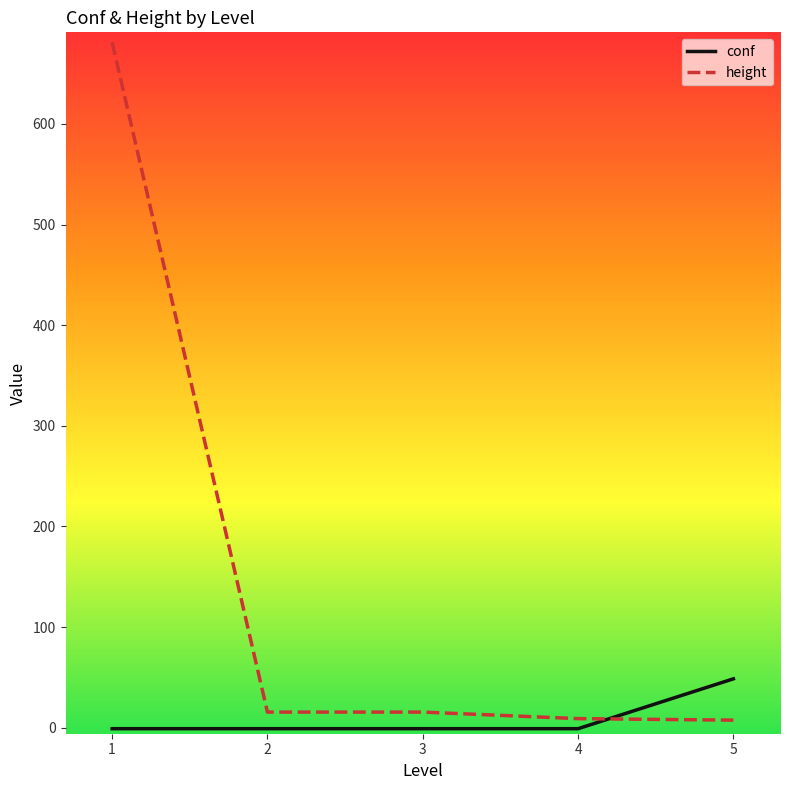

What is the average value of the conf series?

8.9